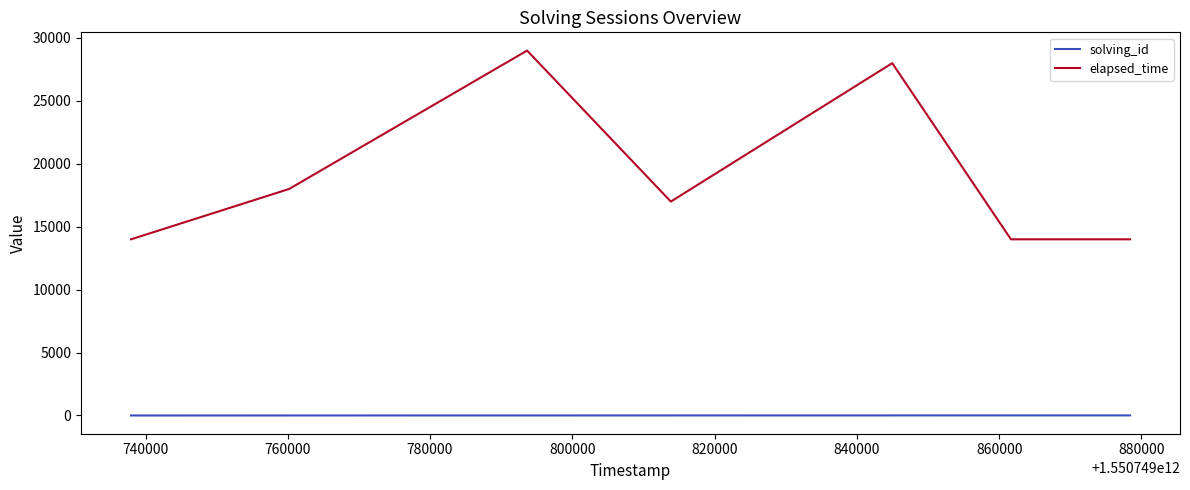

Which series has the widest spread of values?

elapsed_time